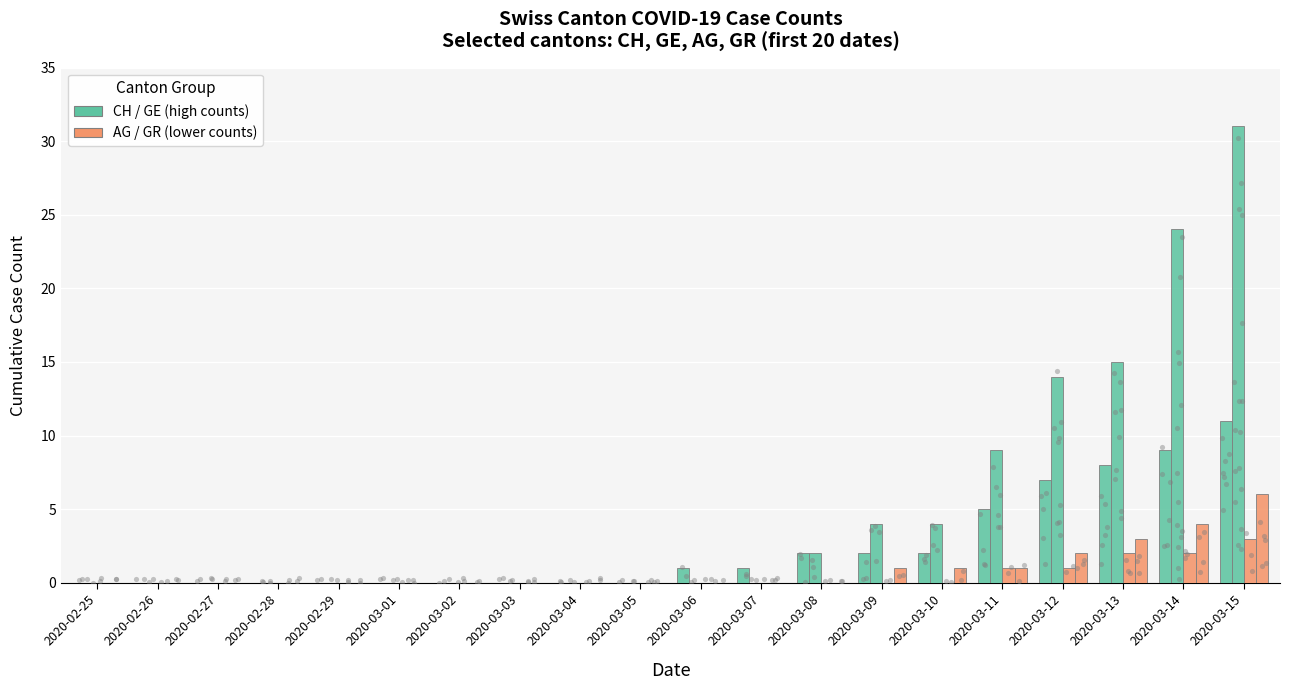

Which series reaches the maximum Y coordinate?

GE